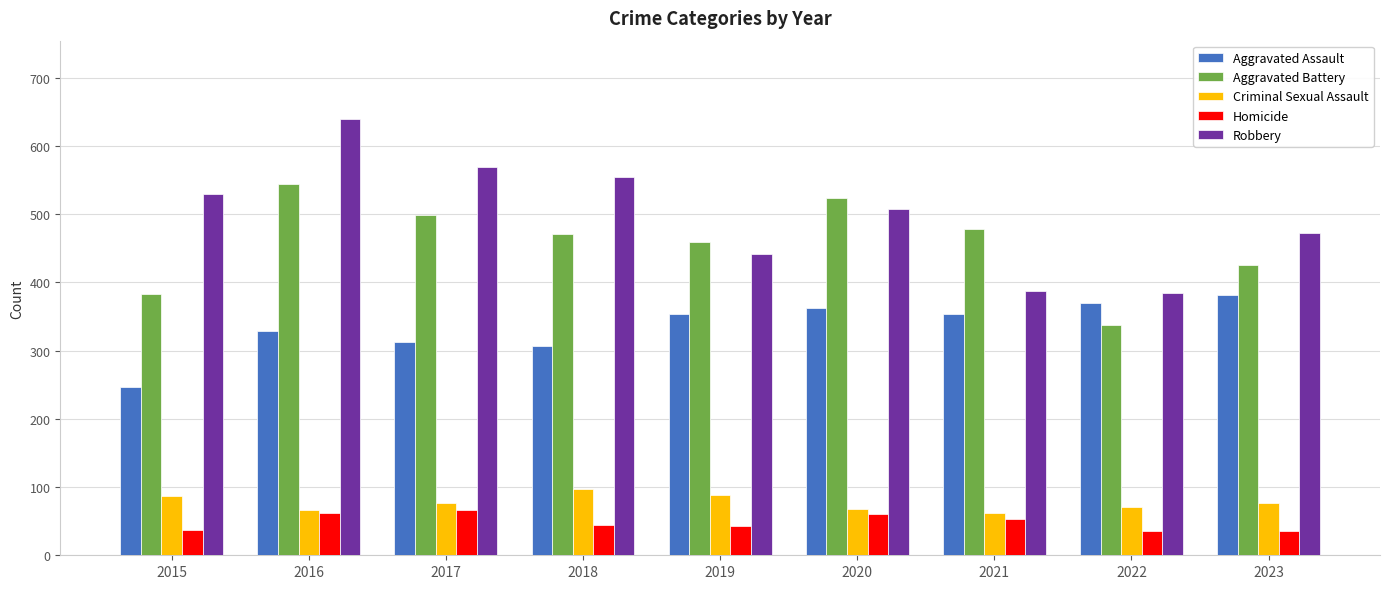

What is the minimum value shown in the chart?

36